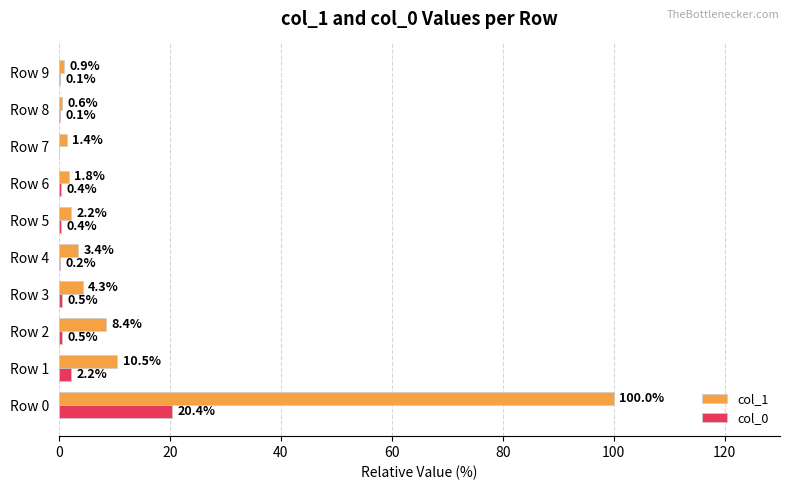

How many positive values does the col_0 series have?

9